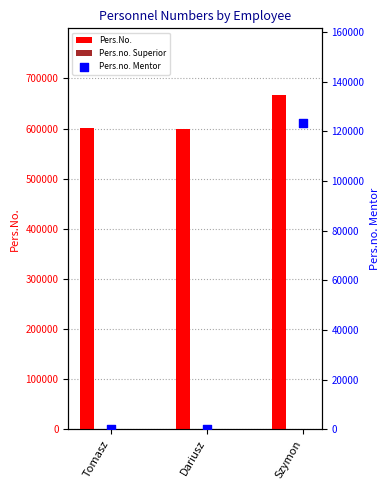

At which category is the sum across all series the highest?

Szymon